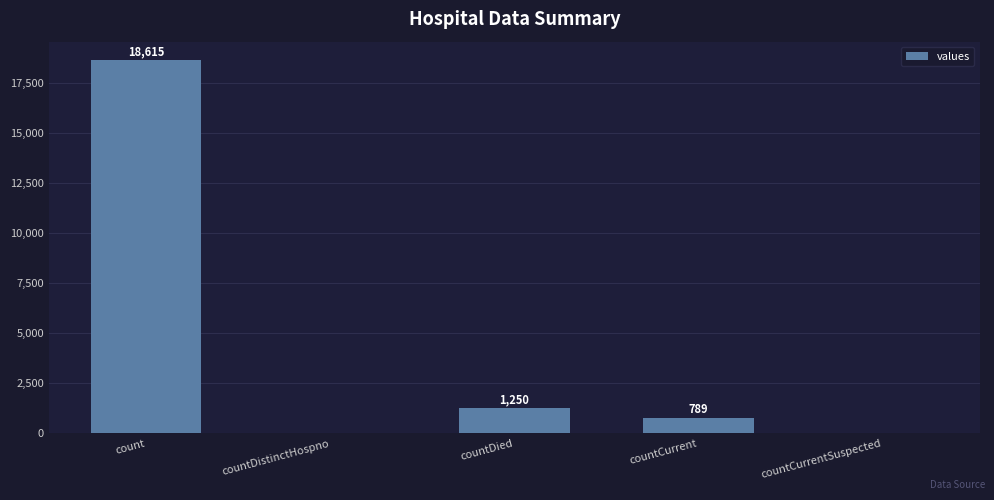

What is the sum of the values at countCurrent and countCurrentSuspected?

789